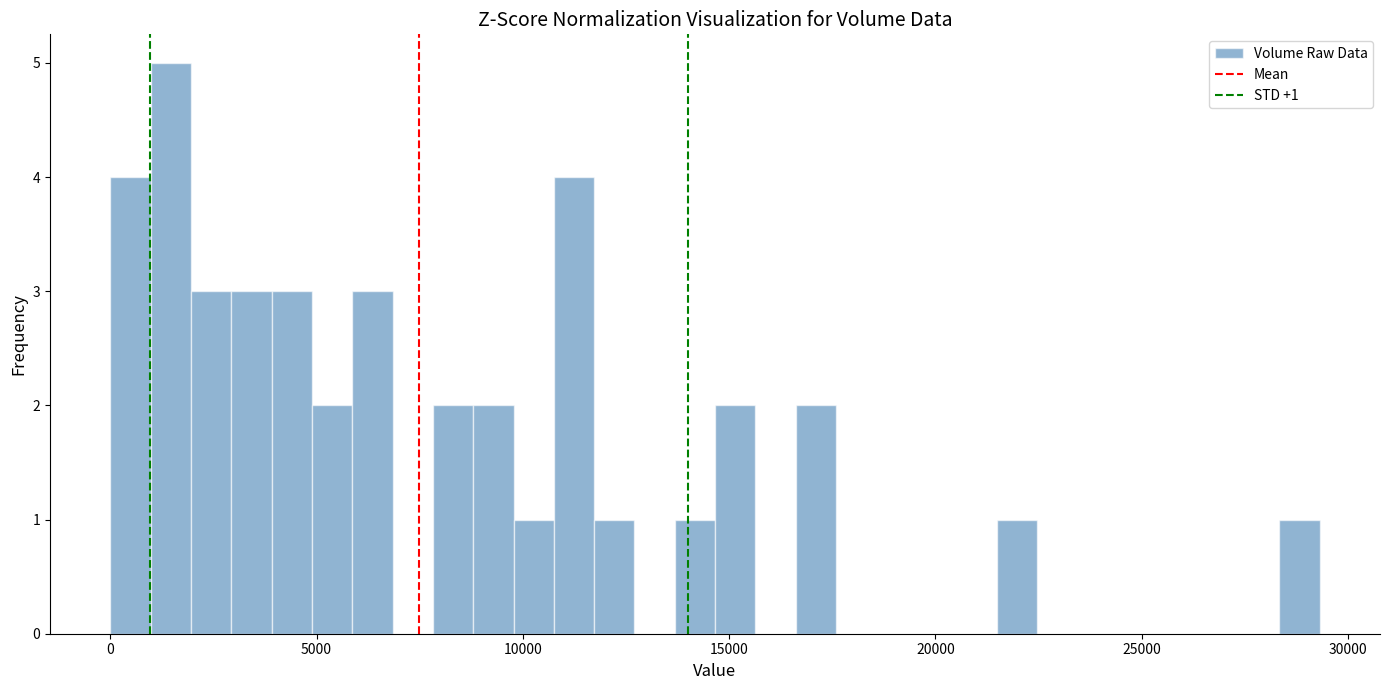

Around what value on the x-axis is the tallest bar? Give the approximate position of its centre, as read against the axis.

1500